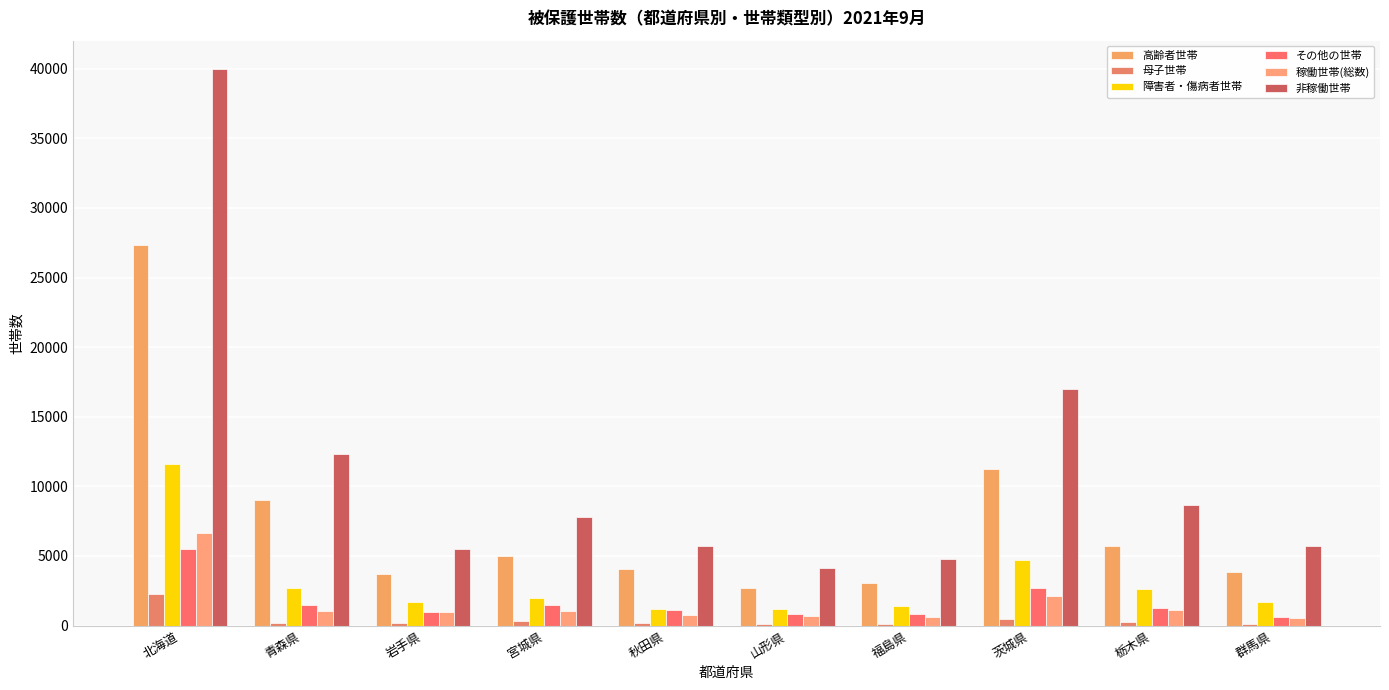

What is the label of the 10th bar from the left?

群馬県